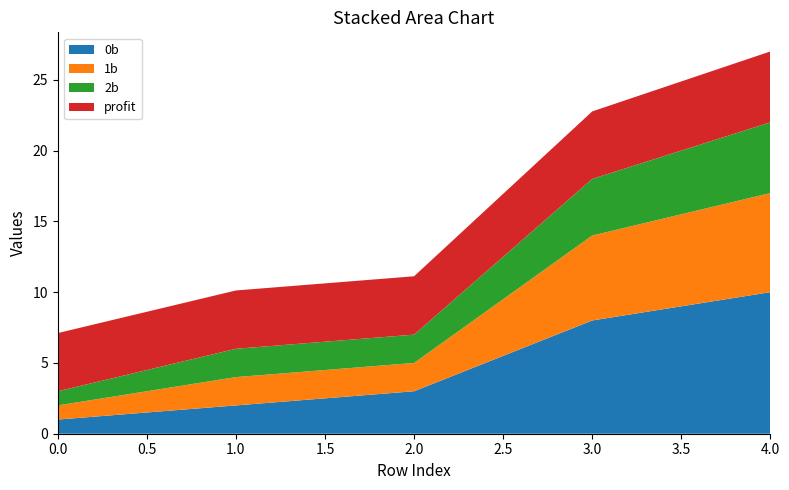

Reading left to right, transcribe all the data shown in this chart.

0b: 1.0	2.0	3.0	8.0	10.0
1b: 1.0	2.0	2.0	6.0	7.0
2b: 1.0	2.0	2.0	4.0	5.0
profit: 4.1	4.1	4.1	4.8	5.0